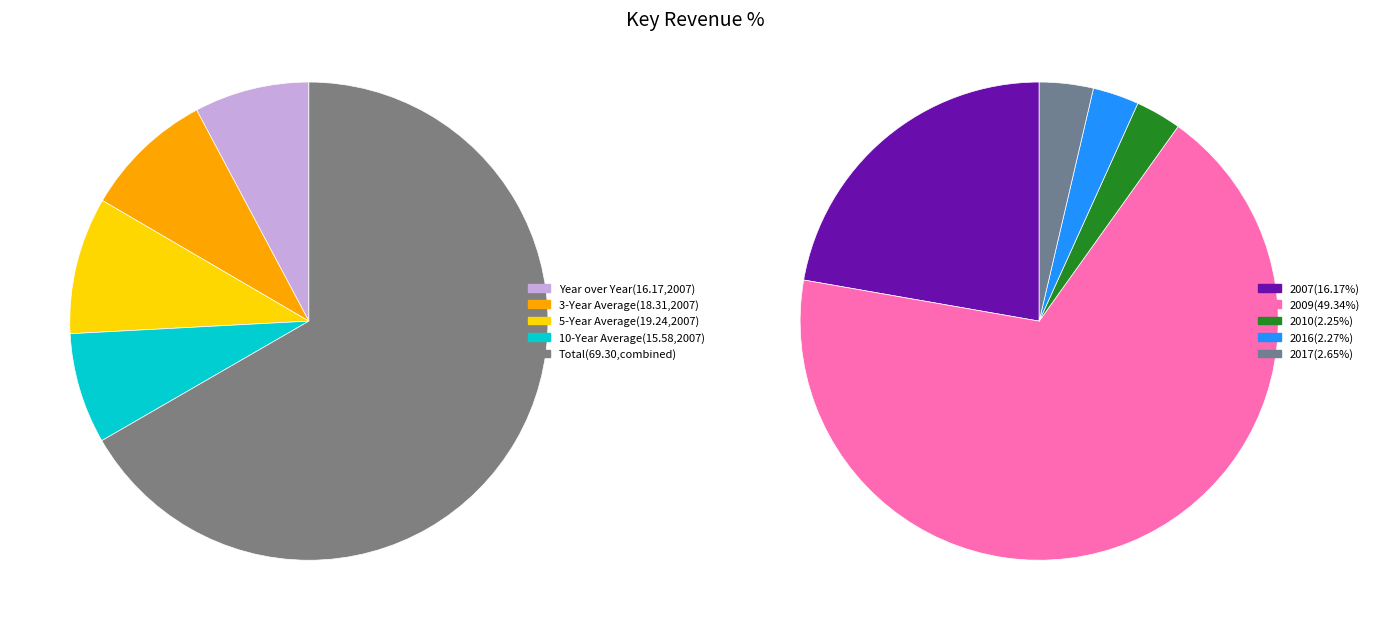

How many slices are in this pie chart?

5